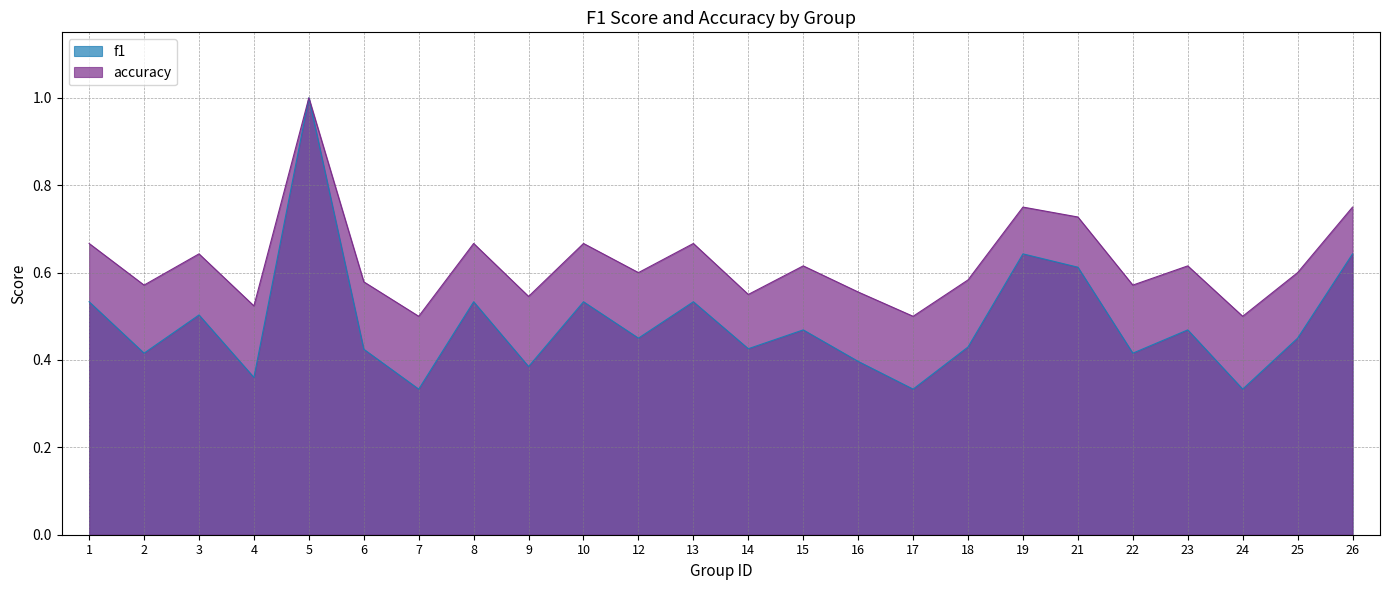

At which label is f1 closest to 0?

7